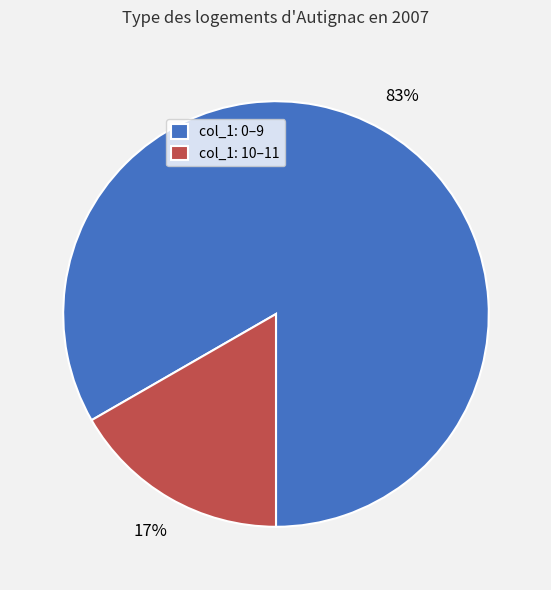

Is it true that col_1: 0–9 is 83% of the pie?

True